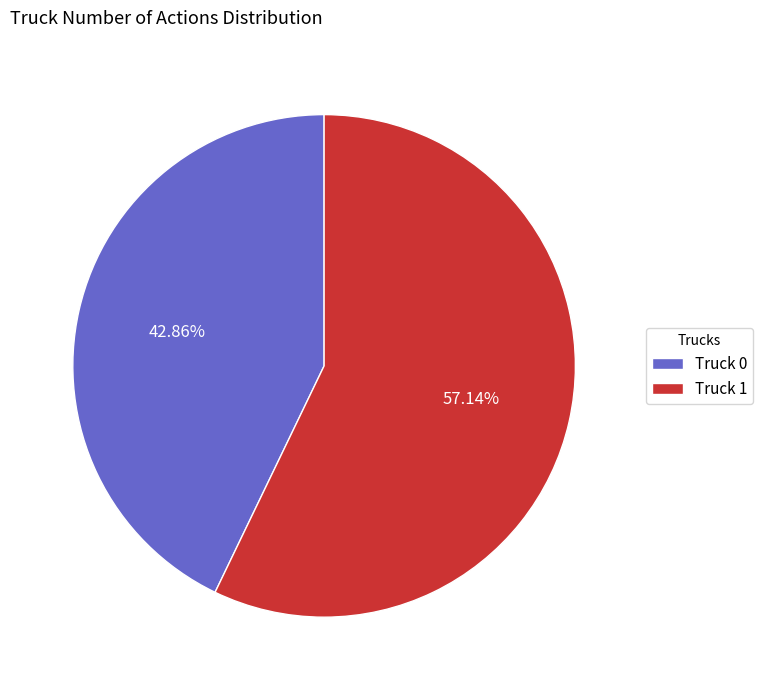

The Truck 0 slice represents 35% of the pie. True or false?

False